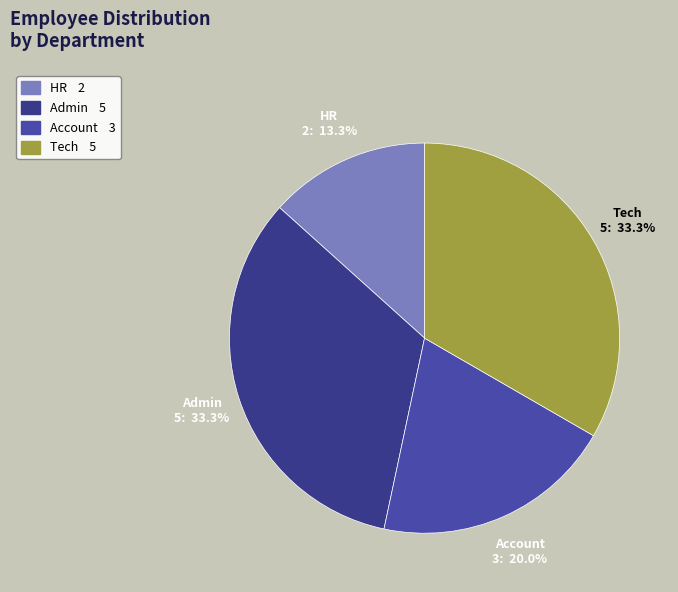

Count the number of slices in the pie.

4